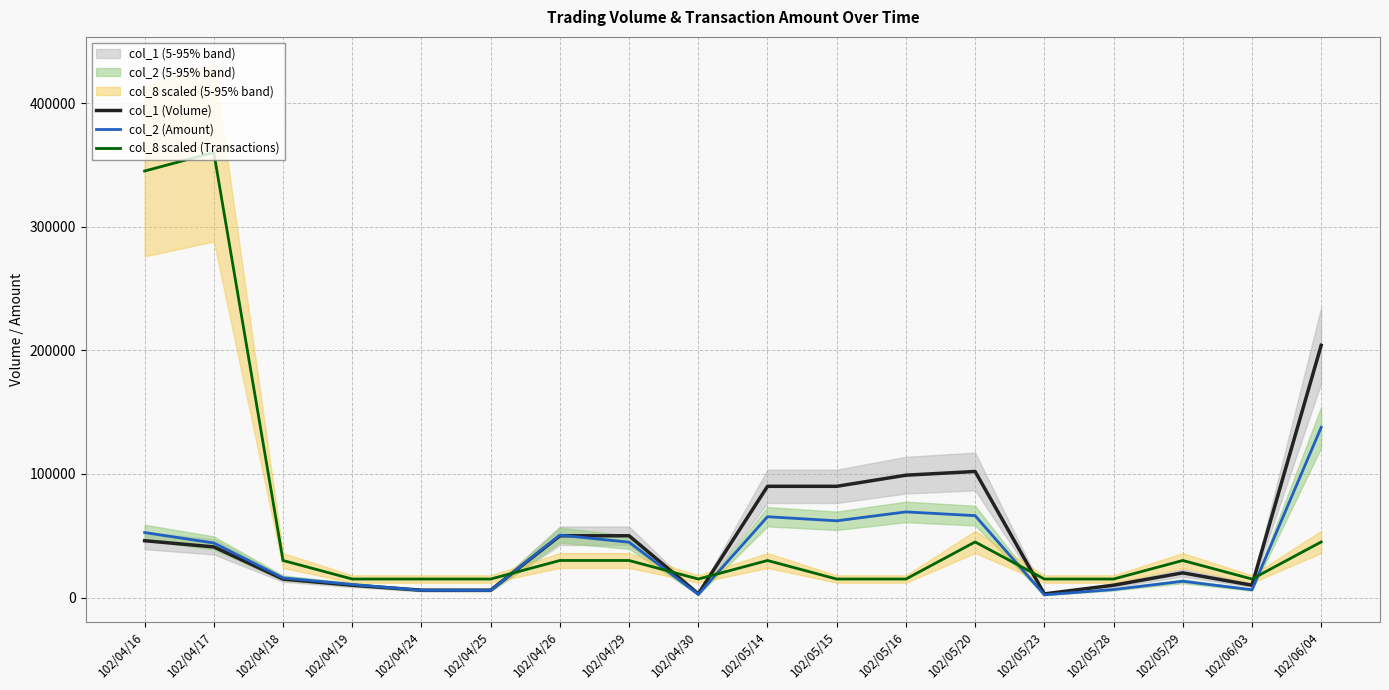

Reading left to right, transcribe all the data shown in this chart.

col_1 (Volume): 102/04/16=46000	102/04/17=41000	102/04/18=15000	102/04/19=10000	102/04/24=6000	102/04/25=6000	102/04/26=50000	102/04/29=50000	102/04/30=3000	102/05/14=90000	102/05/15=90000	102/05/16=99000	102/05/20=102000	102/05/23=3000	102/05/28=10000	102/05/29=20000	102/06/03=10000	102/06/04=204000
col_2 (Amount): 102/04/16=52600	102/04/17=44150	102/04/18=15900	102/04/19=10600	102/04/24=5880	102/04/25=5820	102/04/26=50500	102/04/29=44800	102/04/30=2550	102/05/14=65400	102/05/15=62100	102/05/16=69300	102/05/20=66270	102/05/23=2220	102/05/28=6500	102/05/29=13200	102/06/03=6300	102/06/04=137670
col_8 scaled (Transactions): 102/04/16=345000	102/04/17=360000	102/04/18=30000	102/04/19=15000	102/04/24=15000	102/04/25=15000	102/04/26=30000	102/04/29=30000	102/04/30=15000	102/05/14=30000	102/05/15=15000	102/05/16=15000	102/05/20=45000	102/05/23=15000	102/05/28=15000	102/05/29=30000	102/06/03=15000	102/06/04=45000